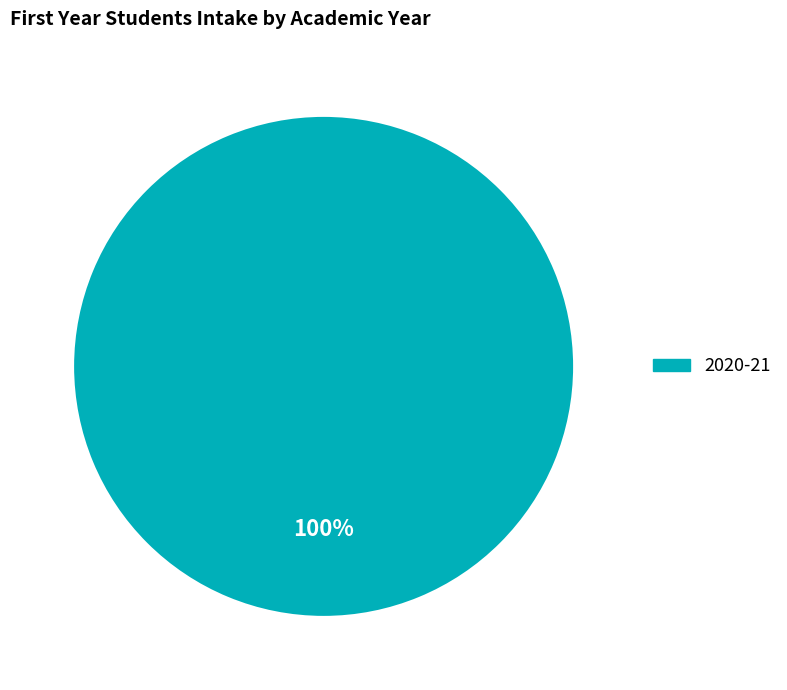

Is there a majority slice in this chart?

Yes